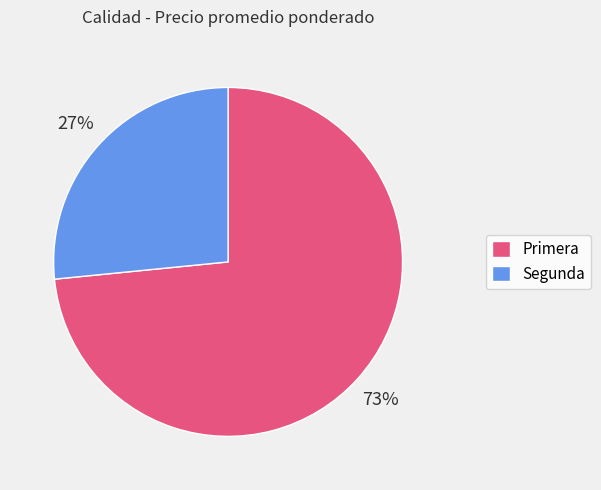

Does Segunda represent more than half of the total?

No